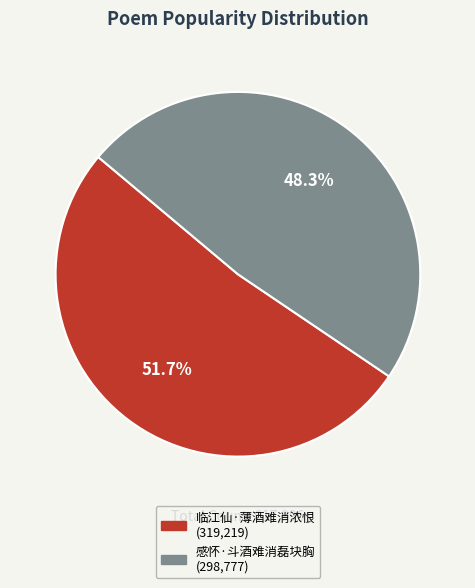

Rank the categories by value from lowest to highest.

感怀·斗酒难消磊块胸, 临江仙·薄酒难消浓恨